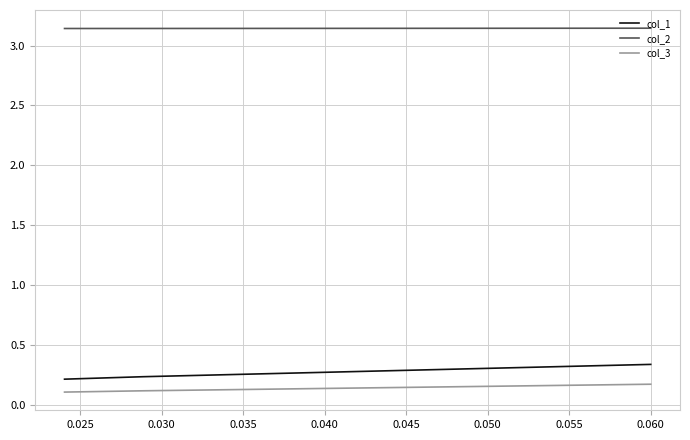

Count the col_1 values in the range 0 to 1.

3